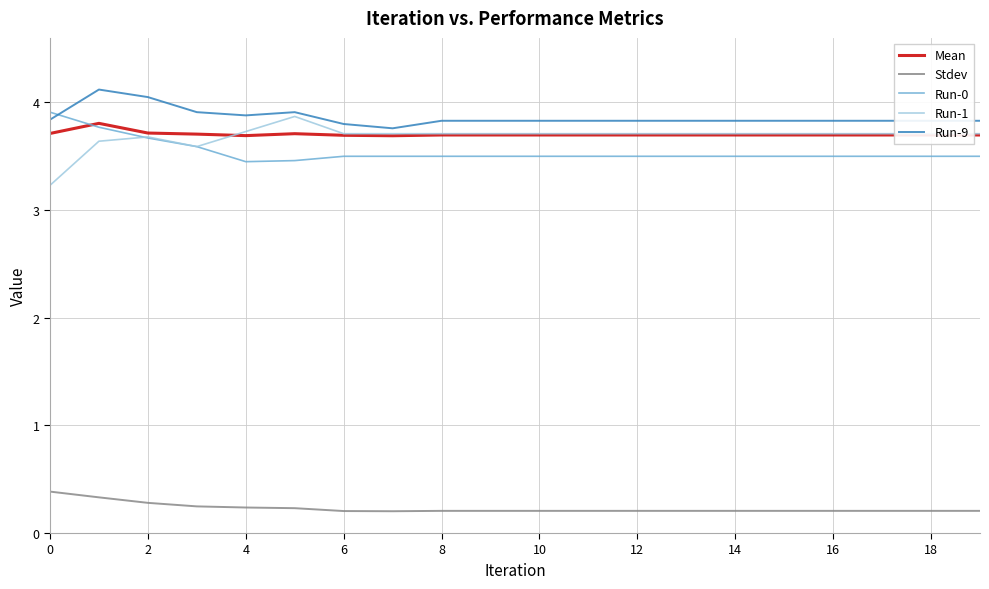

True or false: Run-0 and Stdev intersect in this chart.

False